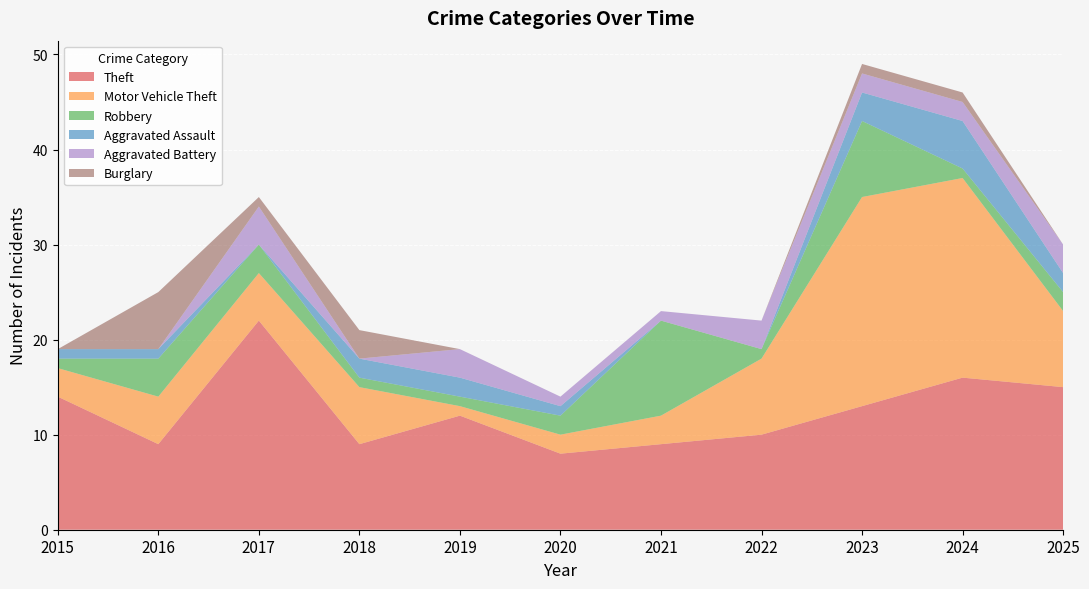

Reading left to right, extract all data points from this chart.

Theft: 14	9	22	9	12	8	9	10	13	16	15
Motor Vehicle Theft: 3	5	5	6	1	2	3	8	22	21	8
Robbery: 1	4	3	1	1	2	10	1	8	1	2
Aggravated Assault: 1	1	0	2	2	1	0	0	3	5	2
Aggravated Battery: 0	0	4	0	3	1	1	3	2	2	3
Burglary: 0	6	1	3	0	0	0	0	1	1	0